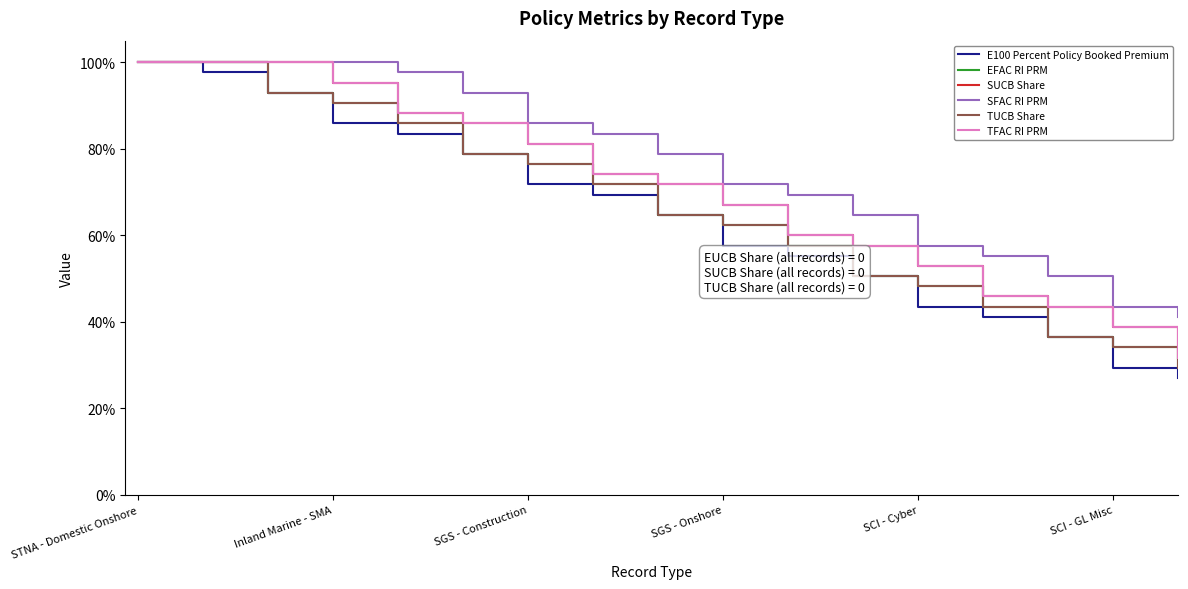

How many series are shown in this chart?

6